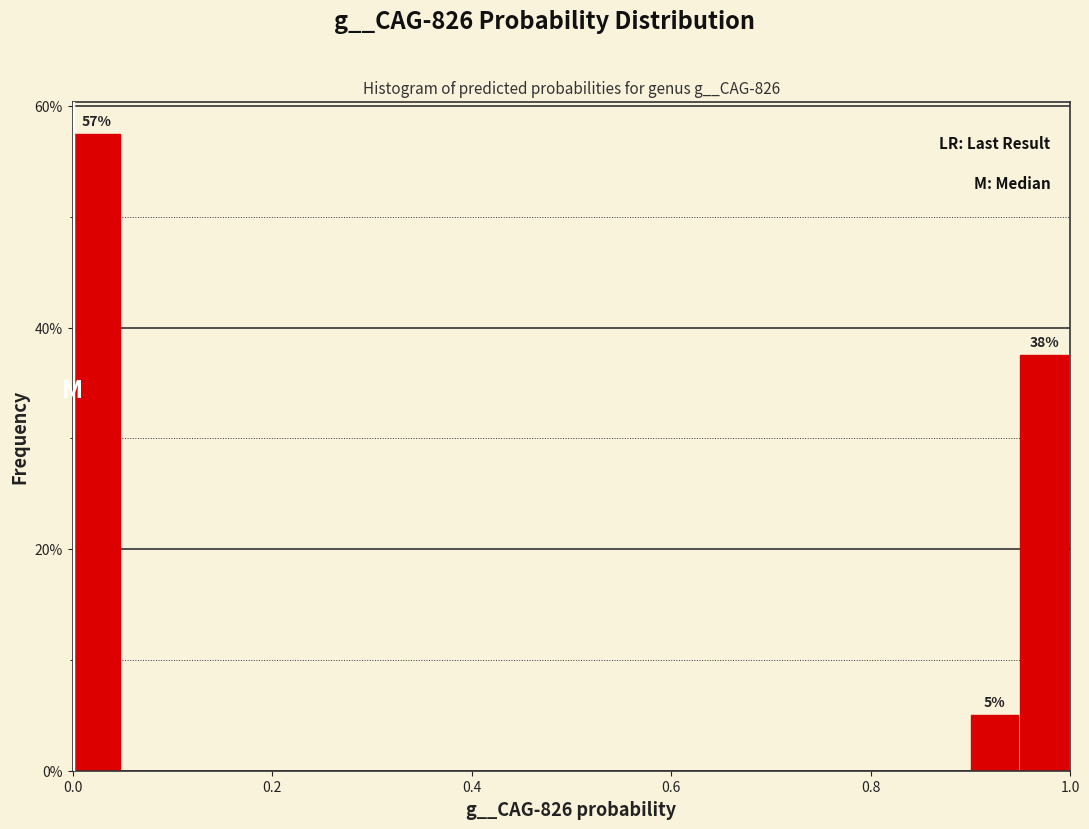

Around what value on the x-axis is the tallest bar? Give the approximate position of its centre, as read against the axis.

0.02